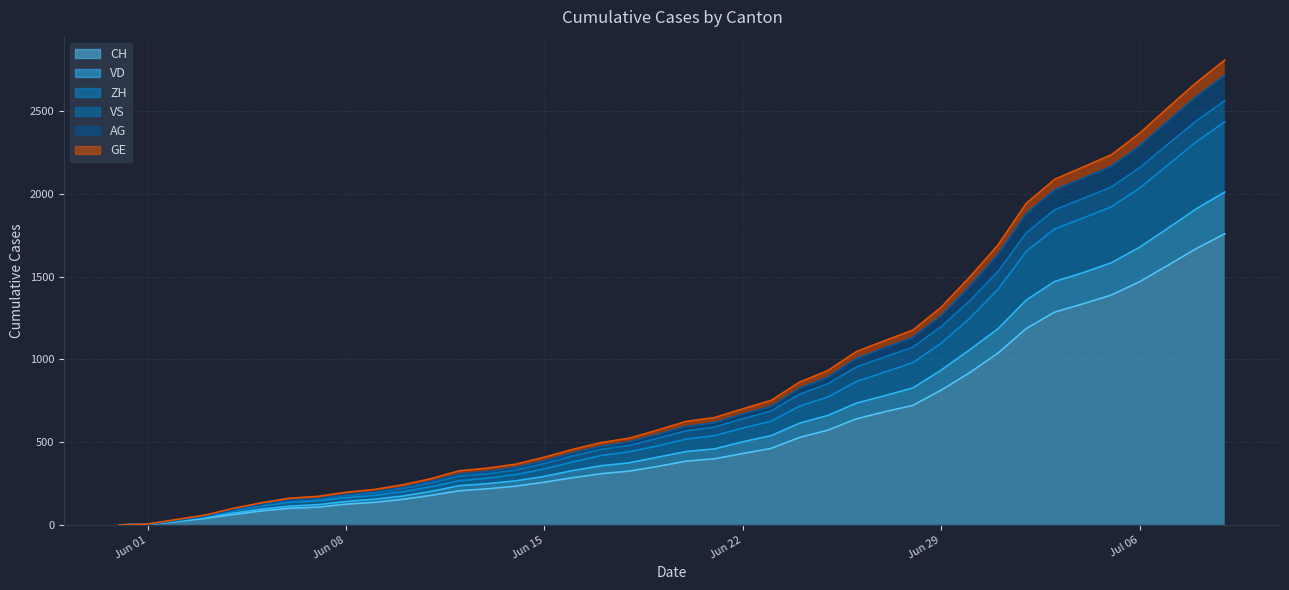

At which label does VD reach its peak?

2020-07-09